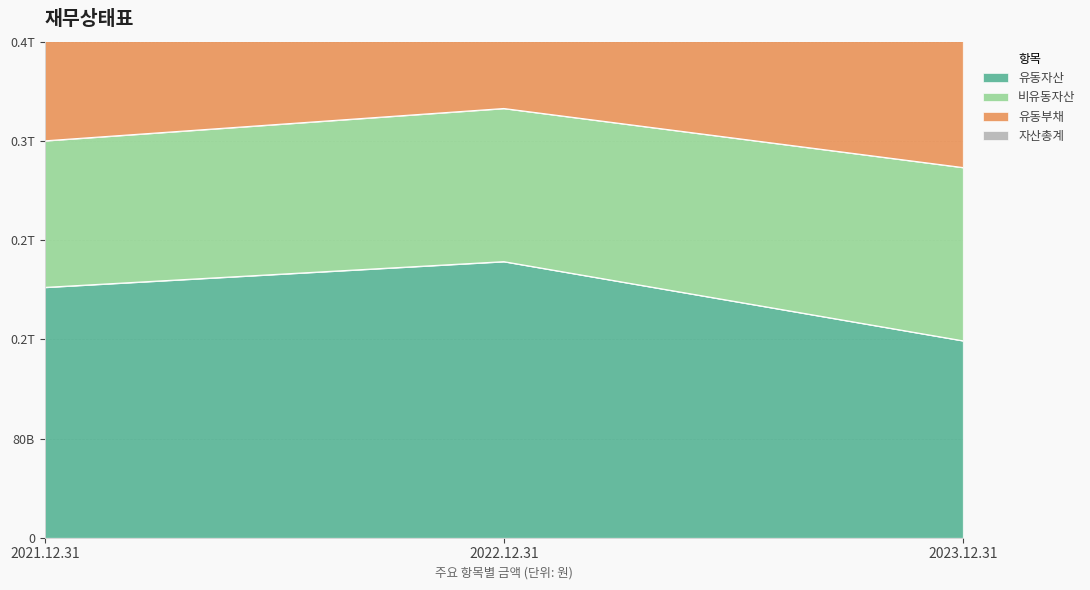

Which series has the largest total across all categories?

자산총계